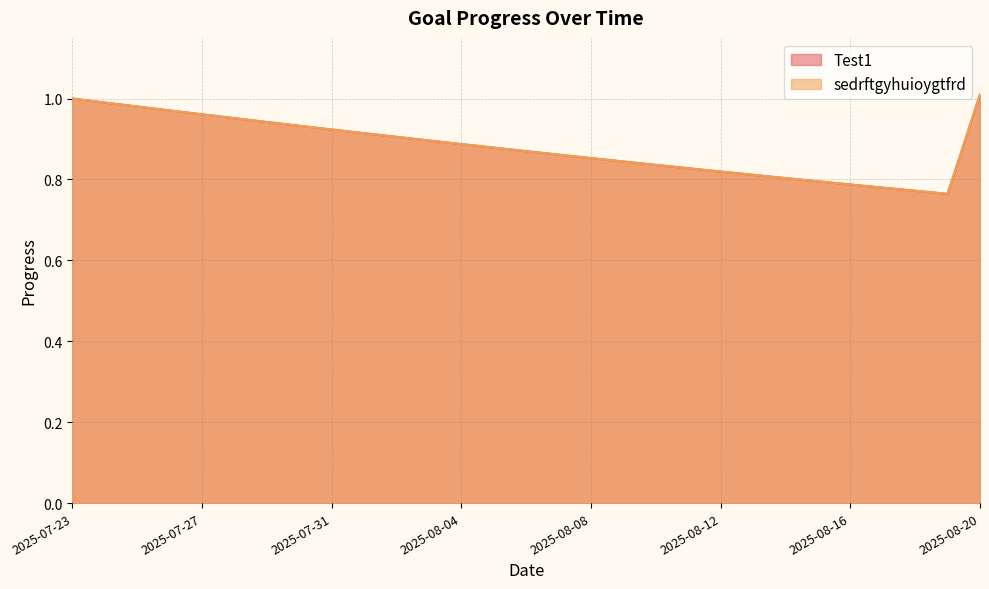

What is the sum of all Test1 values?

25.6